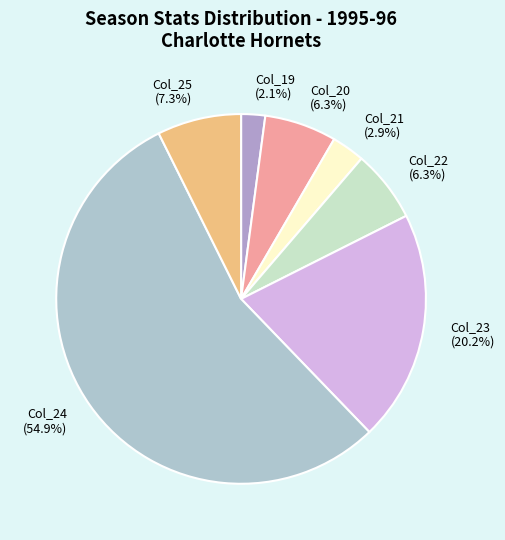

Which slice is the smallest?

Col_19 (2.1%)